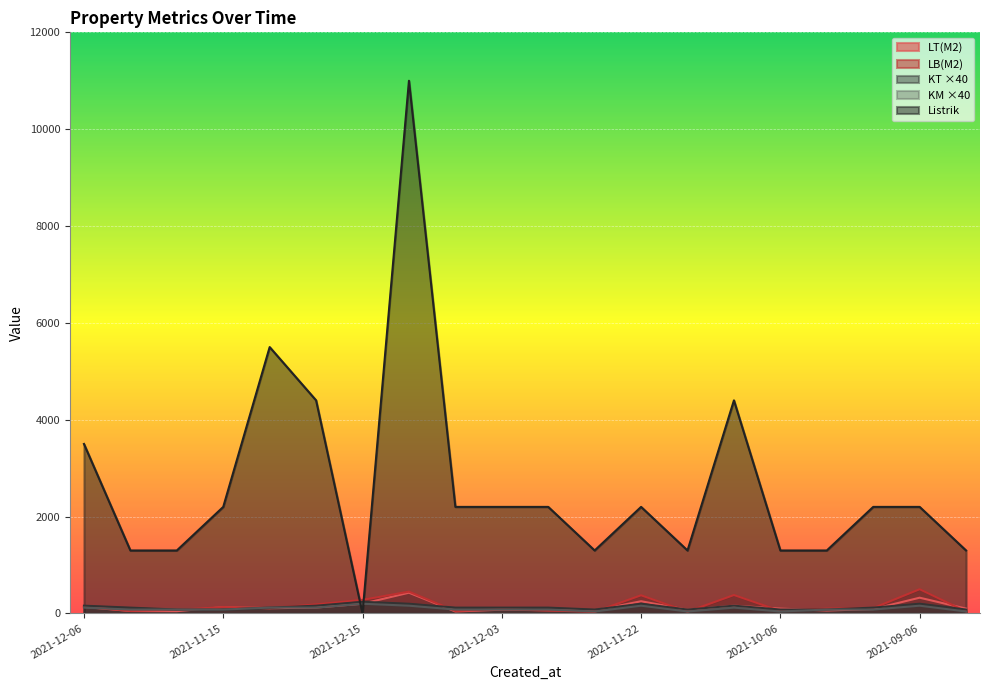

At which label is LB(M2) closest to 266?

2021-12-15